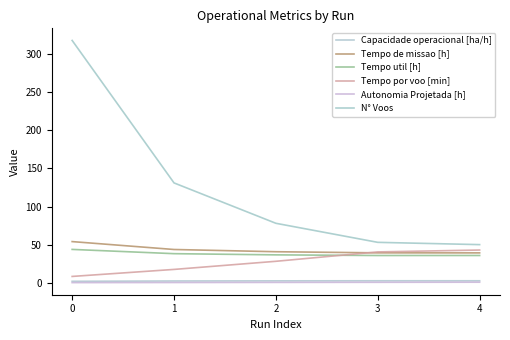

What is the difference between the maximum and minimum values in the Tempo util [h] series?

8.0